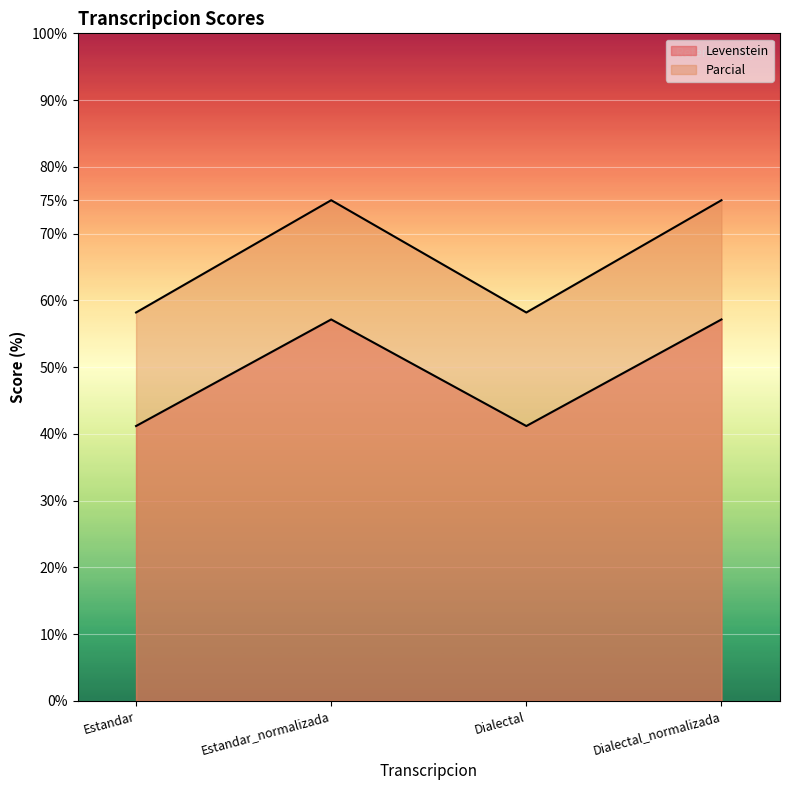

True or false: Levenstein and Parcial cross at least once.

False